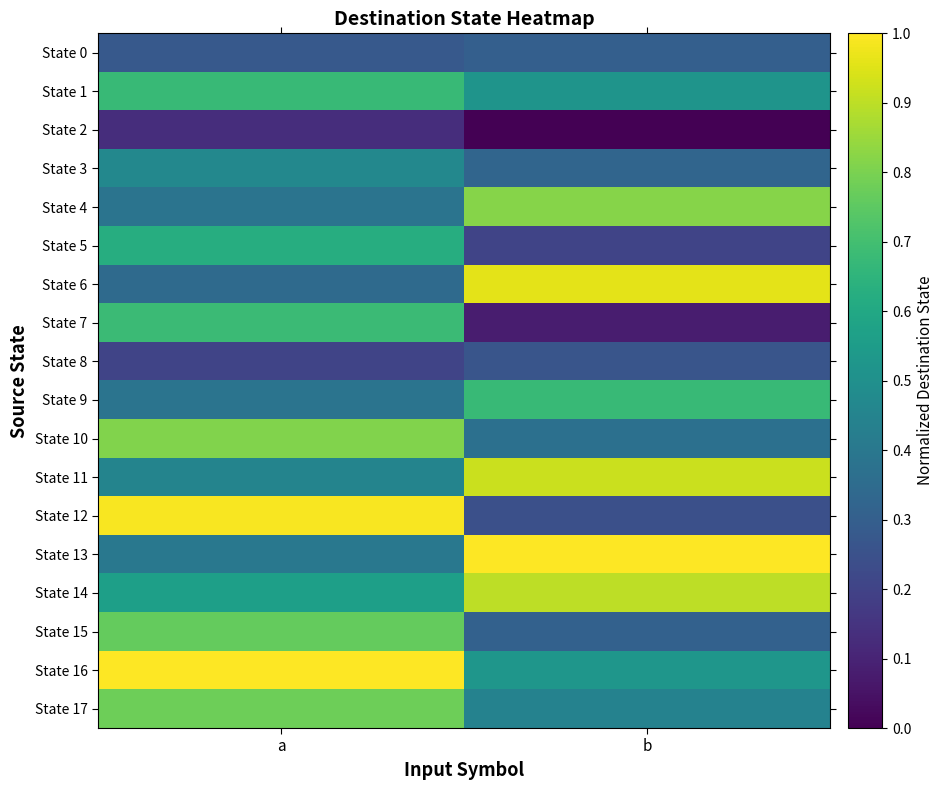

Count the number of categories in the chart.

2